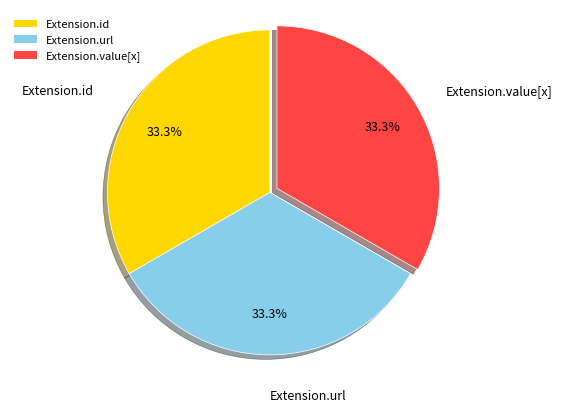

What percentage do Extension.value[x] and Extension.url together represent?

66.7%